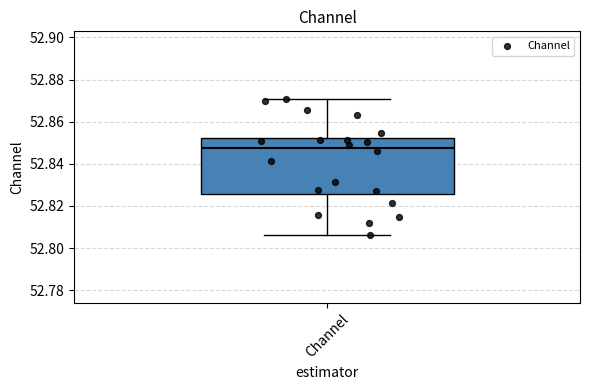

Where does the upper whisker of the box for Channel end on the y-axis? The values are not printed on the chart, so give them approximately, as read against the axis.

52.870